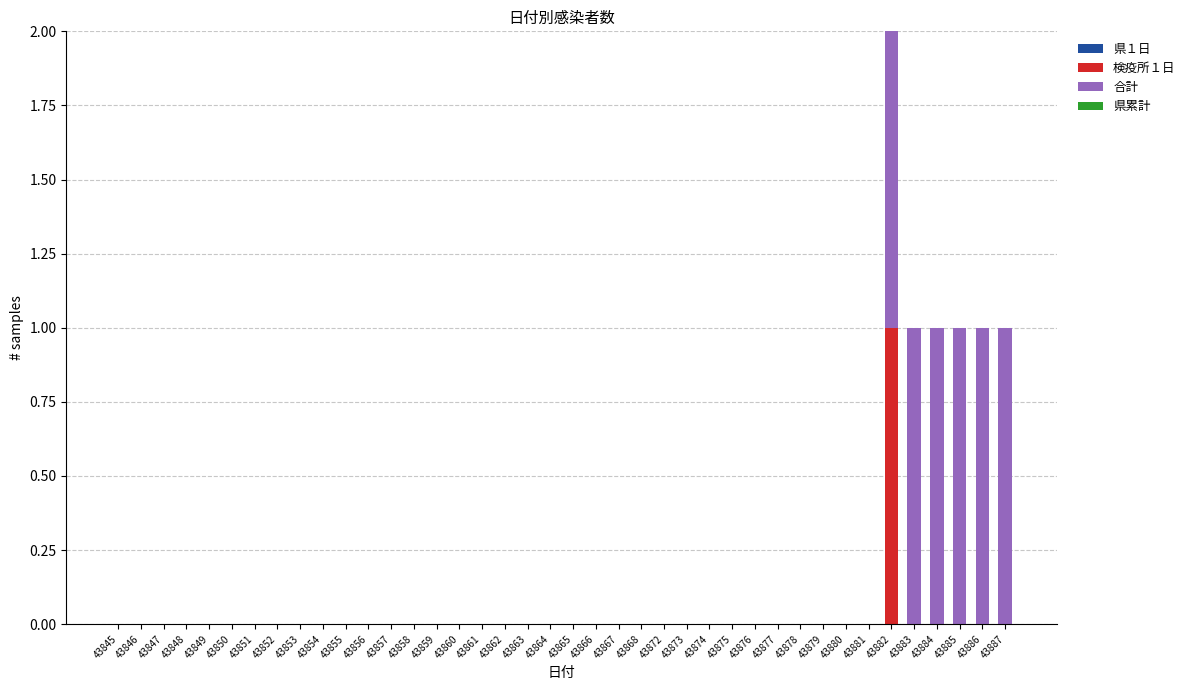

Is it true that 検疫所１日 equals 0 at 43861?

True